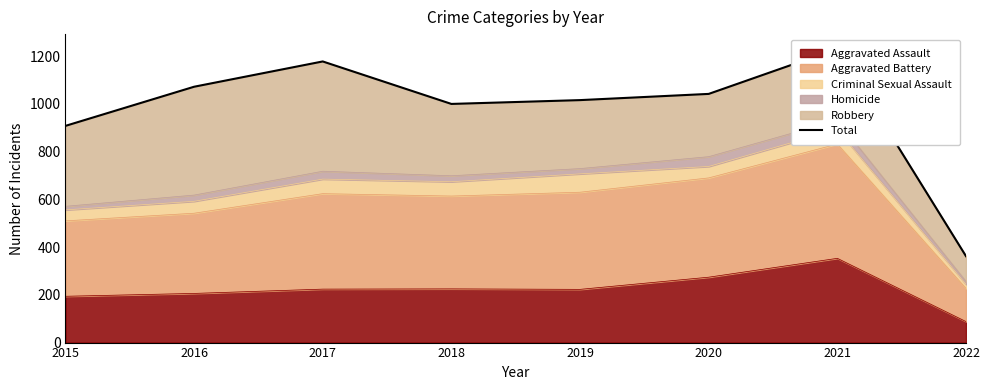

The Aggravated Assault series shows 353 at 2021. True or false?

True